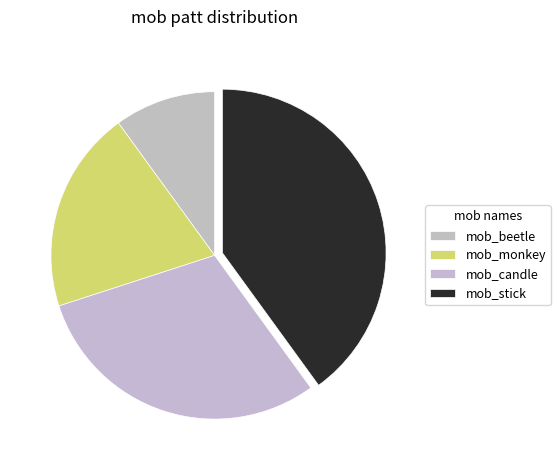

Count the number of slices in the pie.

4